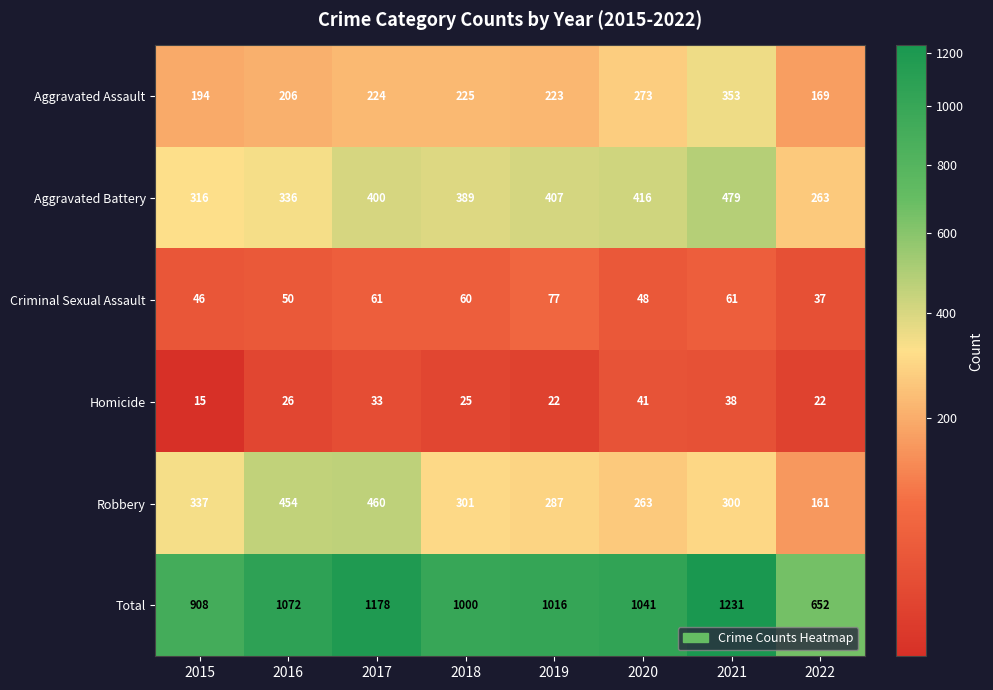

What is the sum of all Homicide values?

222